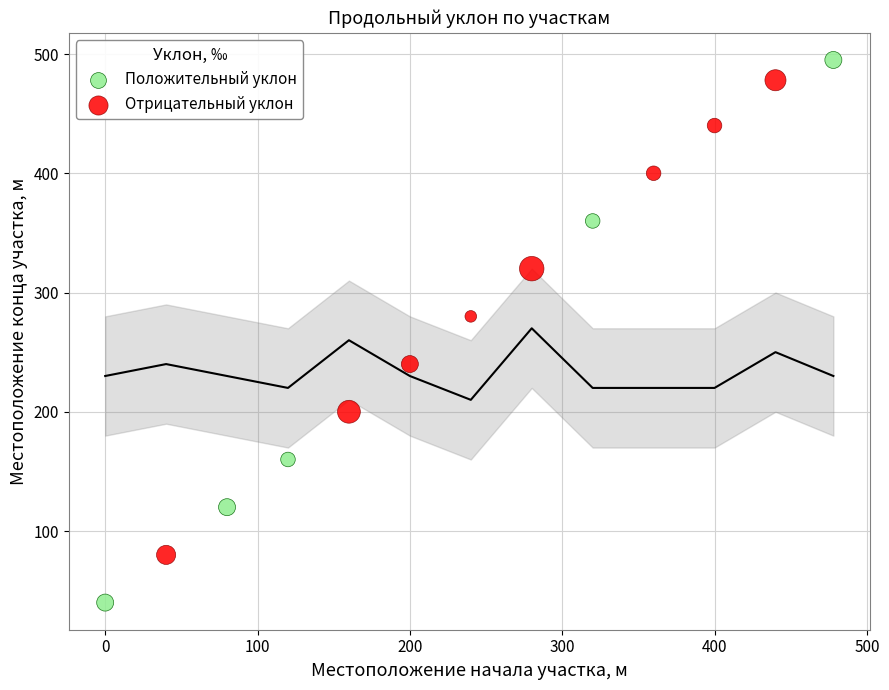

Which series has the largest Y range (max minus min)?

Положительный уклон